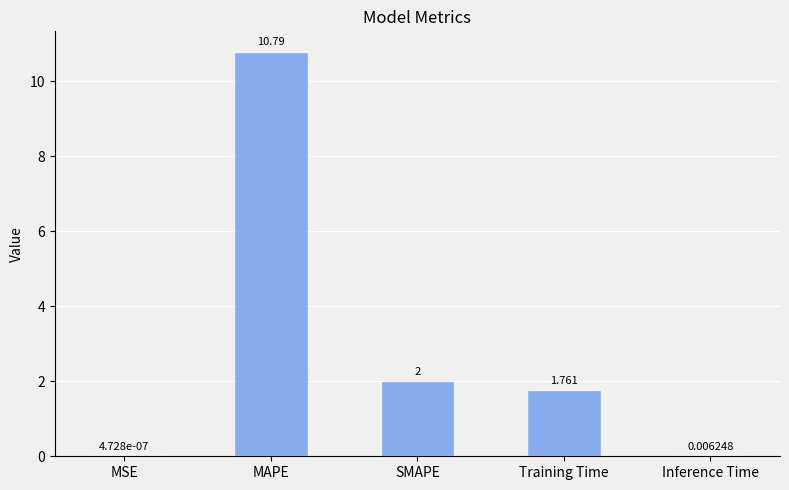

At which category does the chart reach its peak across all series?

MAPE